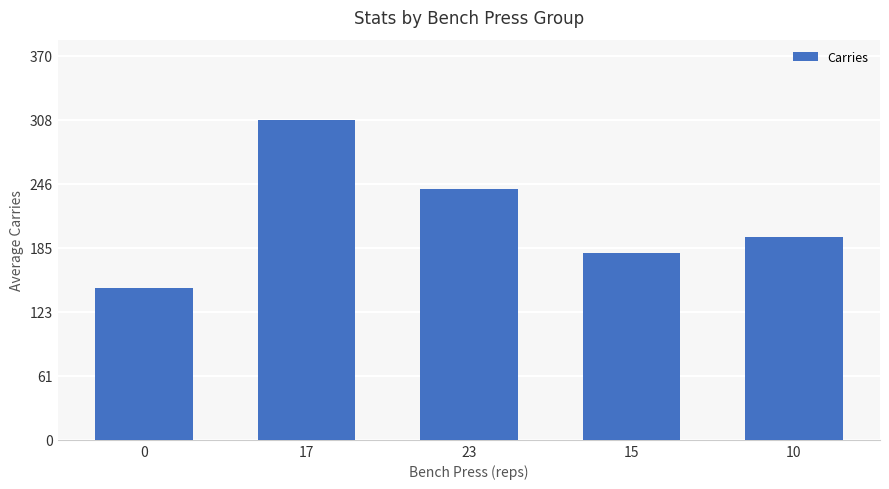

What is the value of the 3rd bar from the left?

241.7